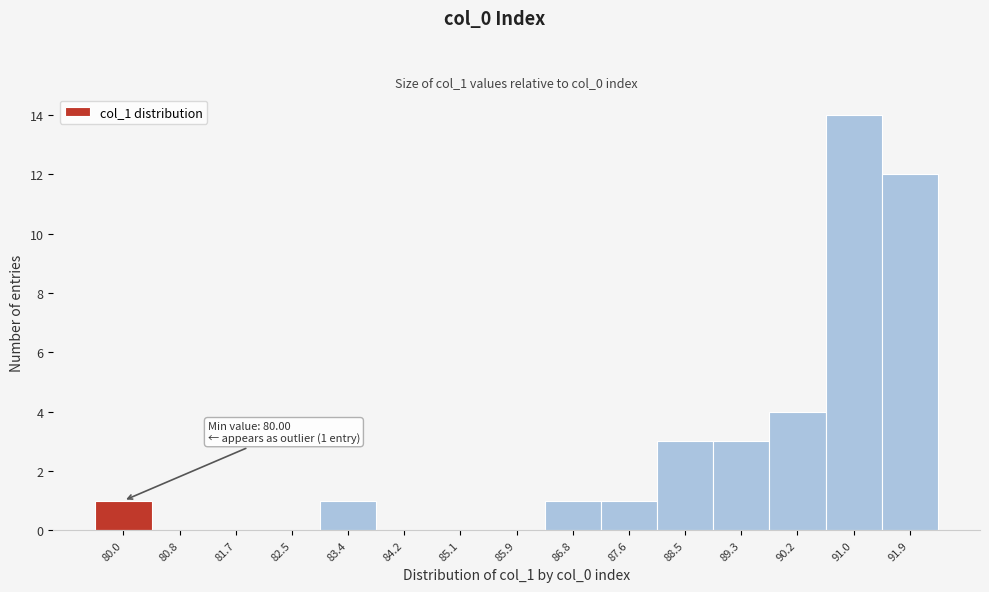

Reading left to right, transcribe all the data shown in this chart.

80.0=1	80.8=0	81.7=0	82.5=0	83.4=1	84.2=0	85.1=0	85.9=0	86.8=1	87.6=1	88.5=3	89.3=3	90.2=4	91.0=14	91.9=12